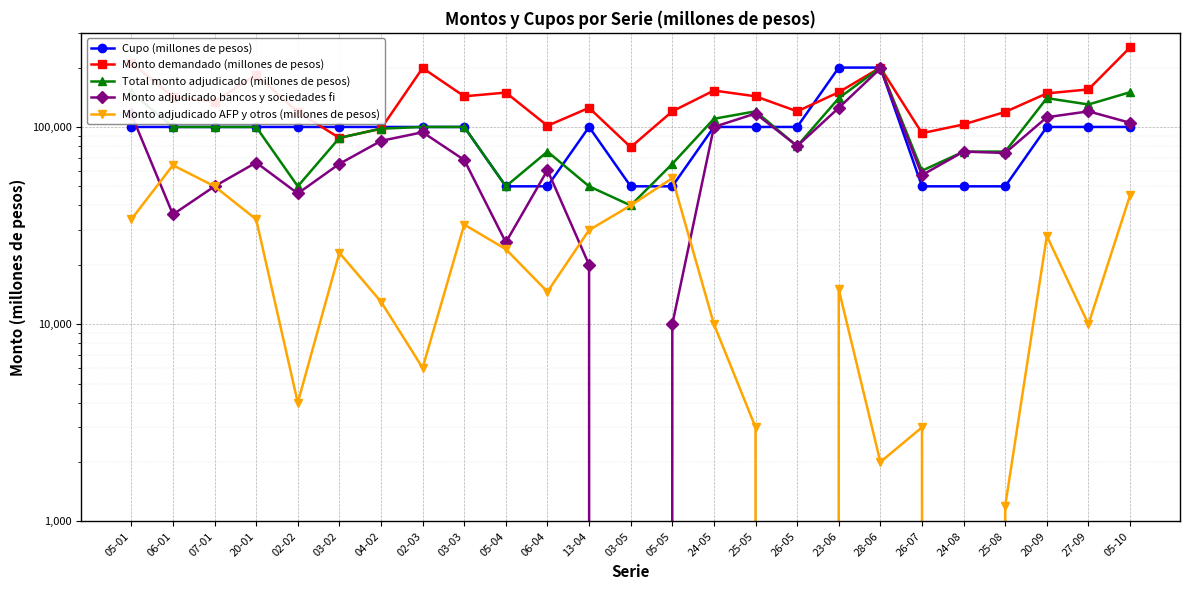

What is the sum of all Cupo (millones de pesos) values?

2350000